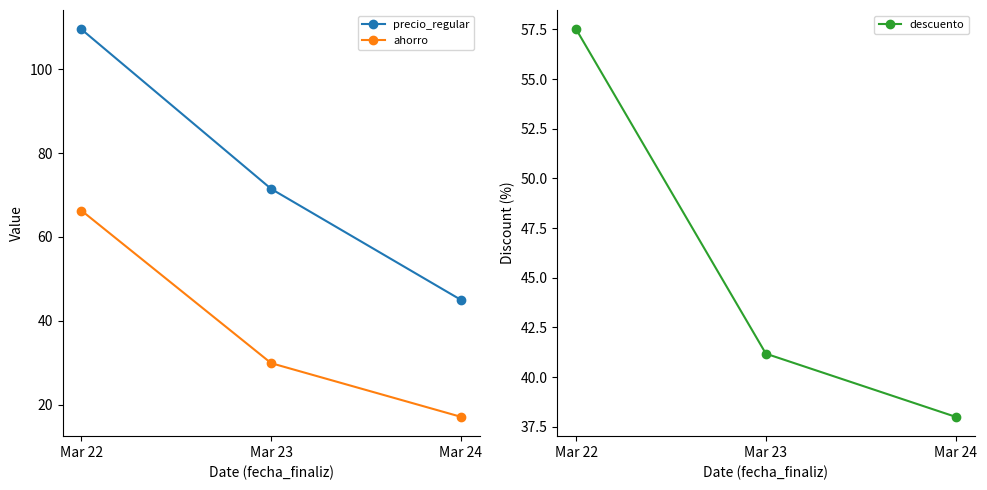

What are all the series names shown in the legend?

precio_regular, ahorro, descuento